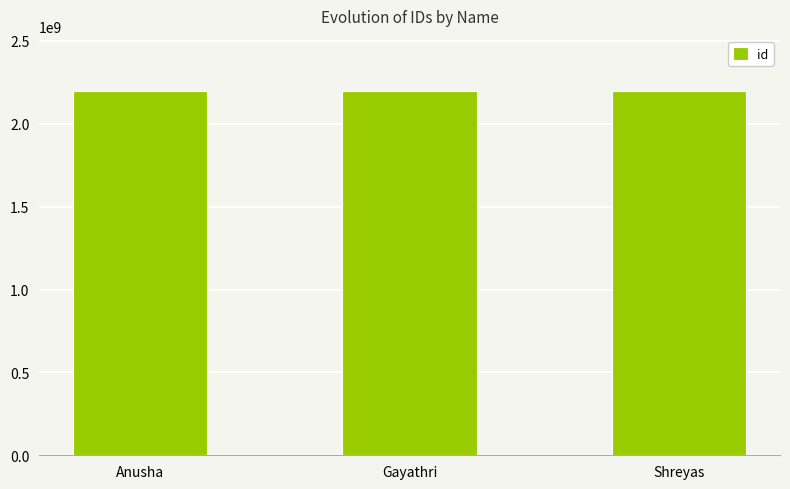

What is the approximate value at Shreyas?

2200033158